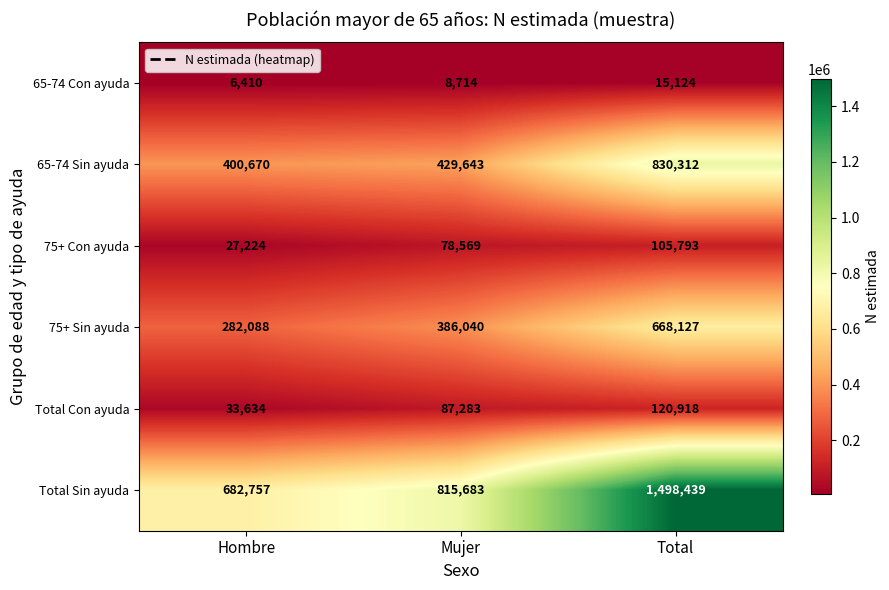

Which series has the largest total across all categories?

Total Sin ayuda